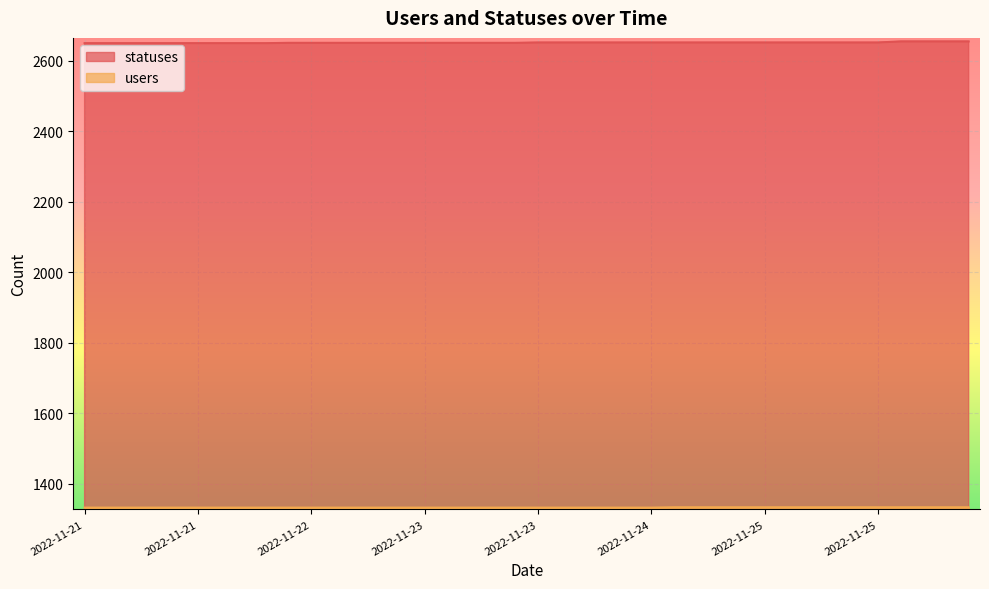

True or false: users and statuses intersect in this chart.

False